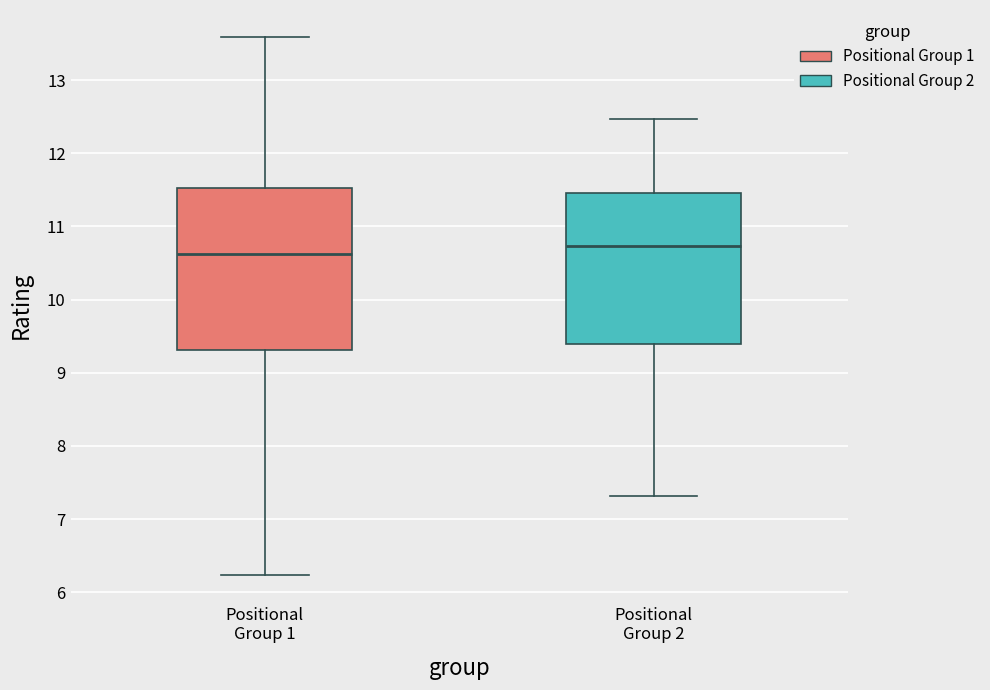

Reading left to right, read every box against the y-axis: the position of its median line, the range the box covers, and the ends of its whiskers. The values are not printed on the chart, so give them approximately, as read against the axis.

Positional Group 1: median 10.6, box 9.3 to 11.5, whiskers 6.2 to 13.6
Positional Group 2: median 10.7, box 9.4 to 11.5, whiskers 7.3 to 12.5